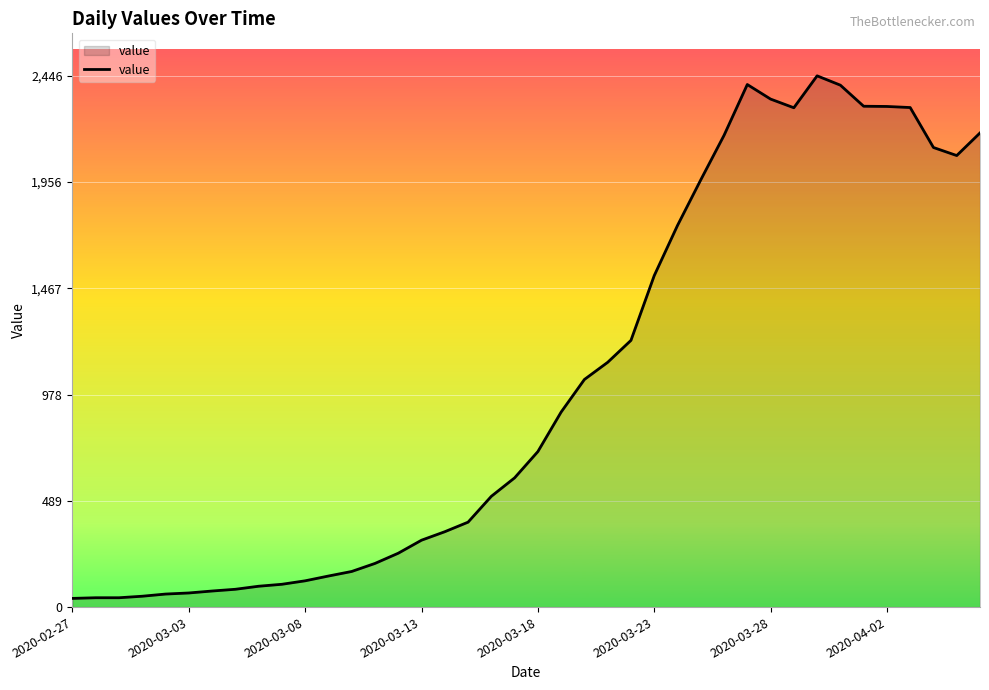

What is the maximum value shown in the chart?

2446